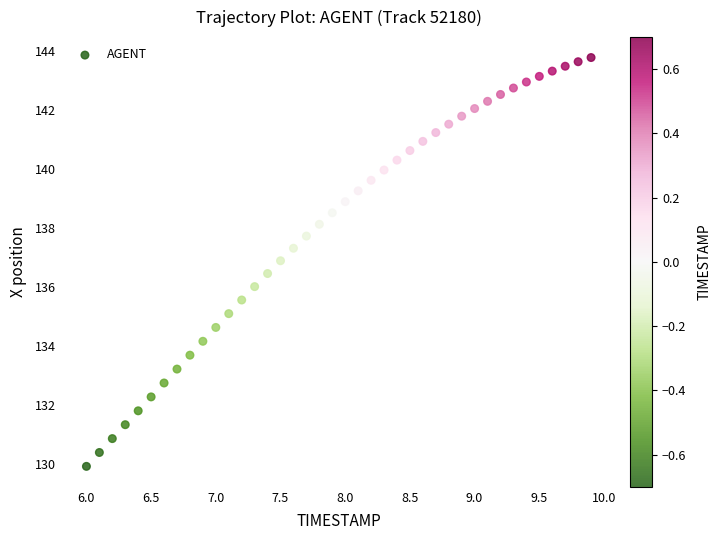

What is the range of Y values (max minus min)?

13.8